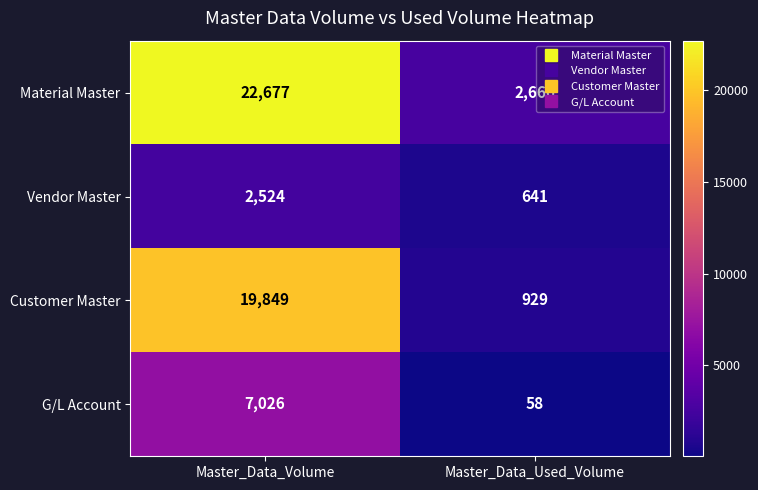

Is the value of Customer Master at Master_Data_Used_Volume greater than the value of G/L Account at Master_Data_Volume?

No